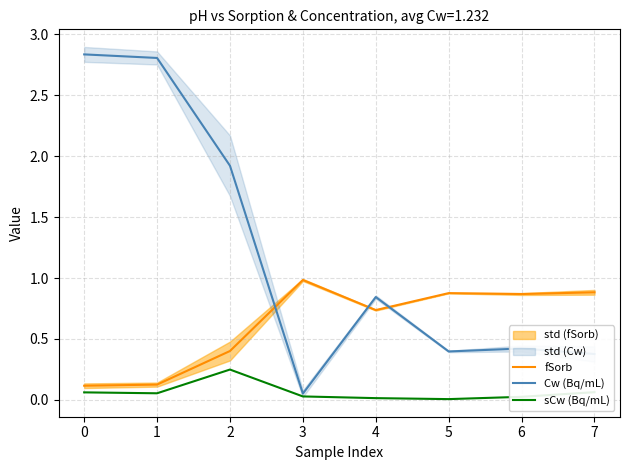

Rank the series by their maximum value, from lowest to highest.

sCw (Bq/mL), fSorb, Cw (Bq/mL)